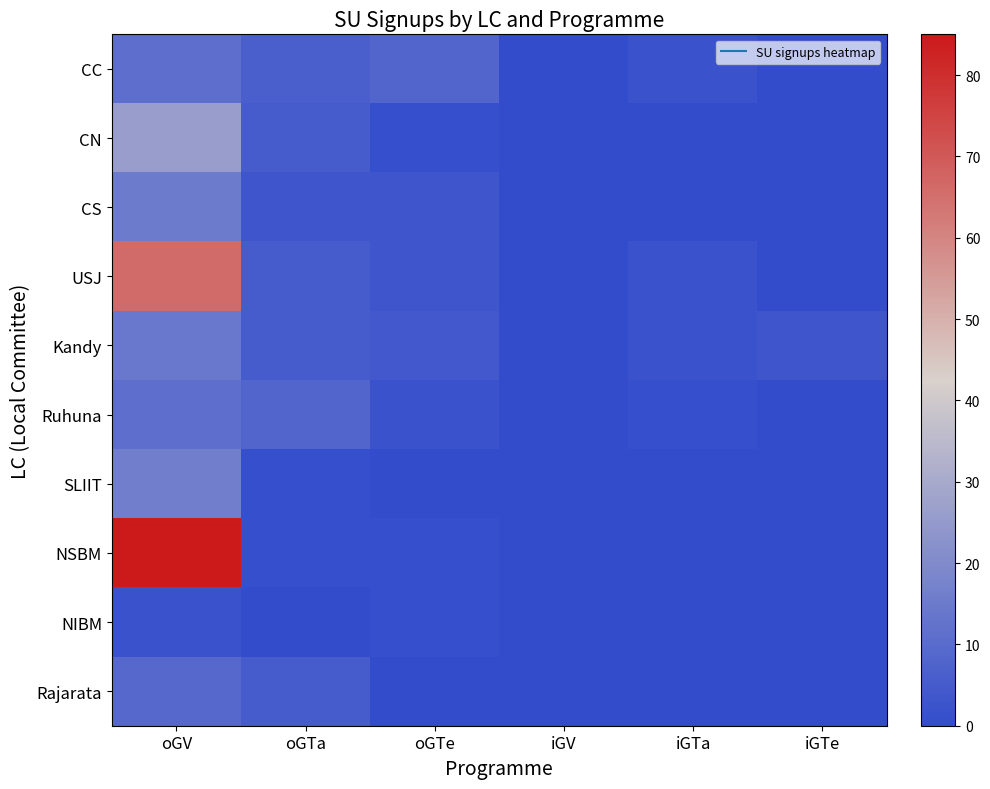

Which series has the largest total across all categories?

NSBM